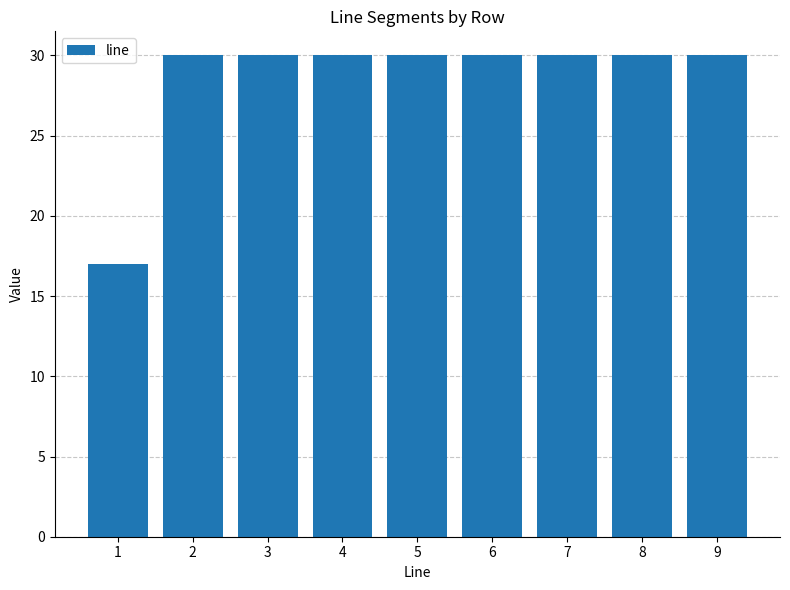

What value does the data have at 2, to the nearest 5?

30